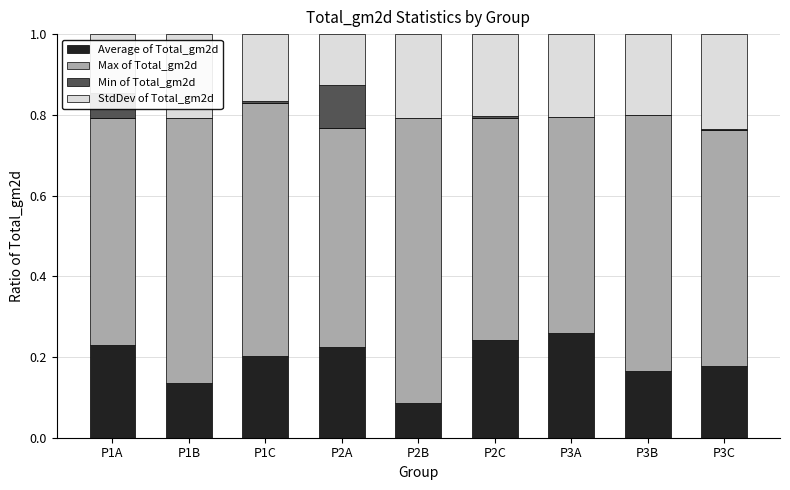

The value of Min of Total_gm2d at P1C is 0.0. True or false?

False